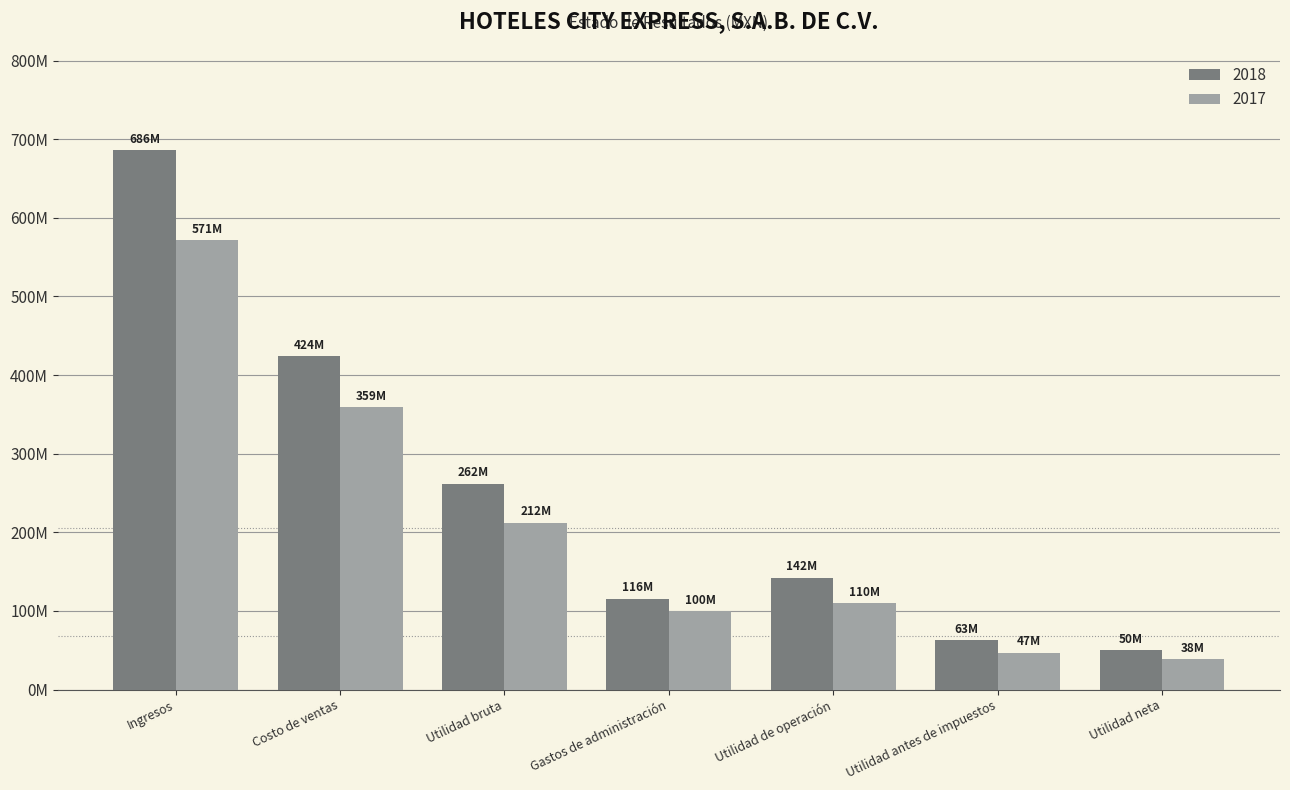

True or false: 2017 has a value of 481130667 at Costo de ventas.

False